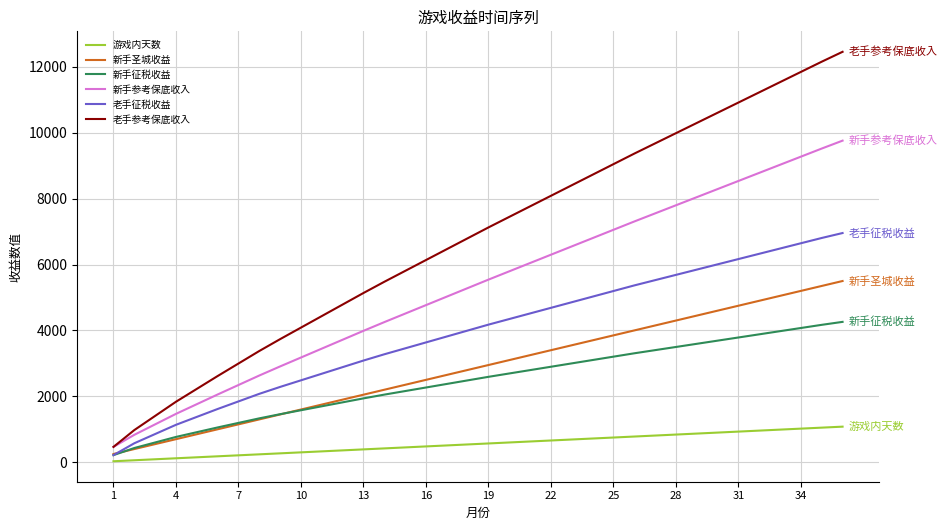

What is the difference between the maximum and minimum values in the 新手参考保底收入 series?

9294